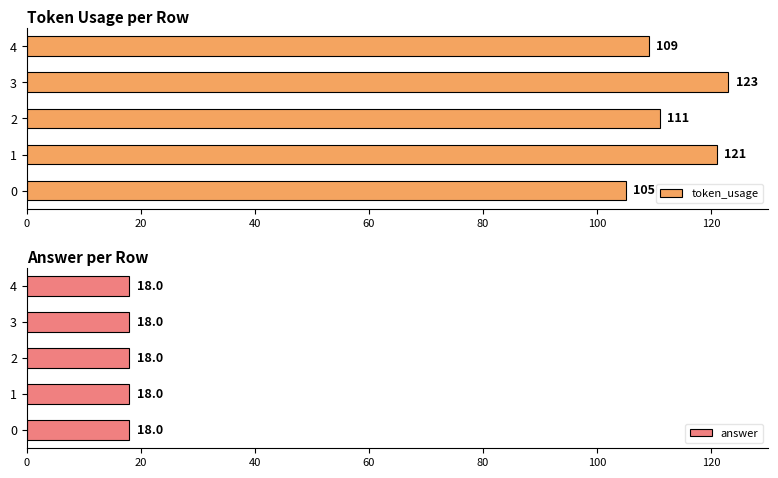

List the labels in order of token_usage value, largest first.

3, 1, 2, 4, 0